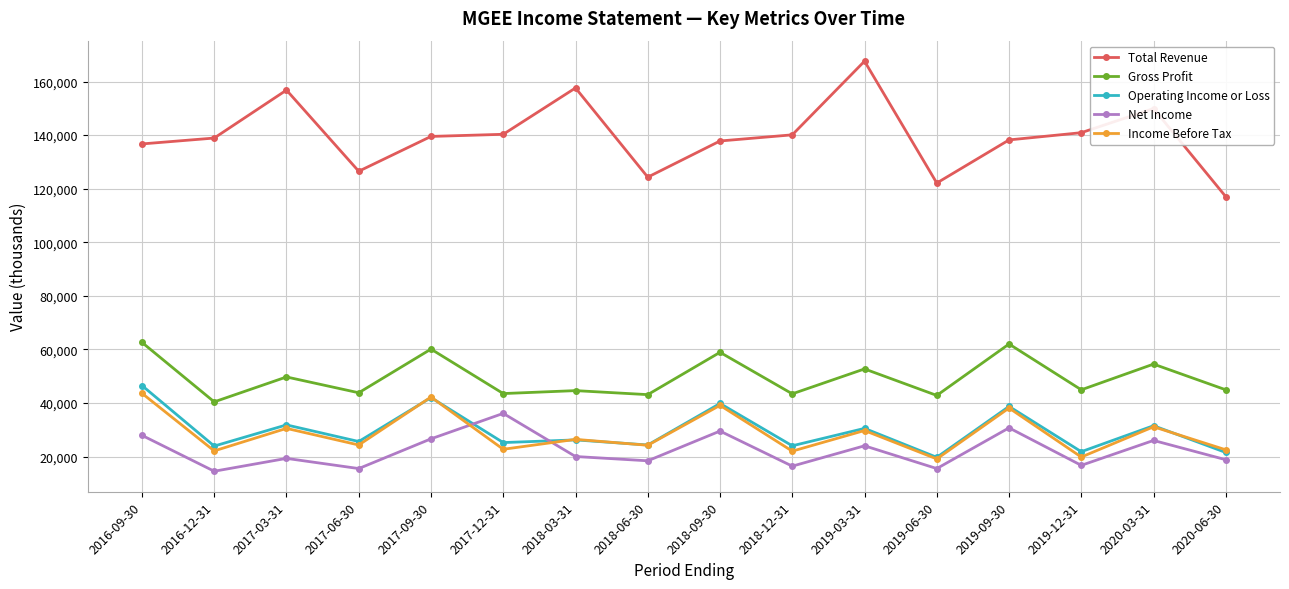

What are all the series names shown in the legend?

Total Revenue, Gross Profit, Operating Income or Loss, Net Income, Income Before Tax